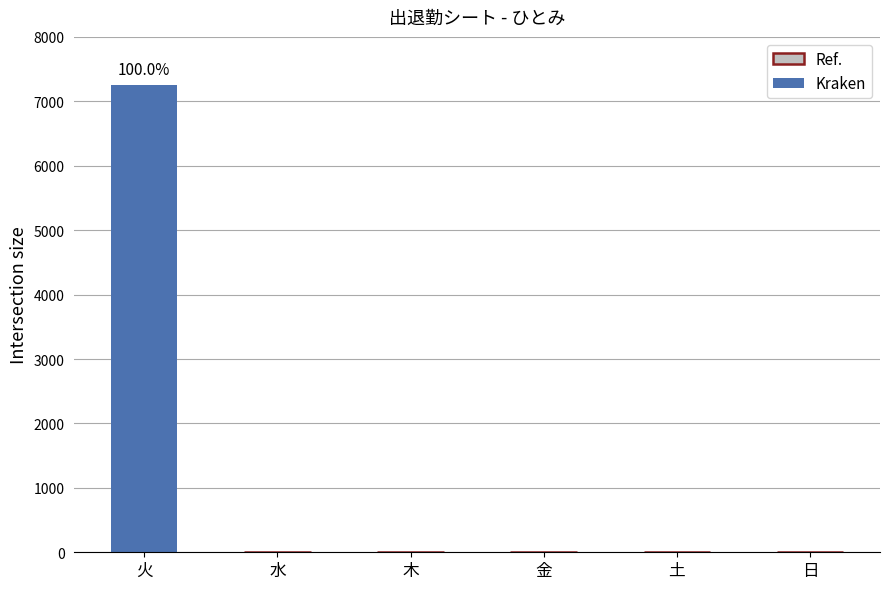

The value at 火 is 7260. True or false?

True